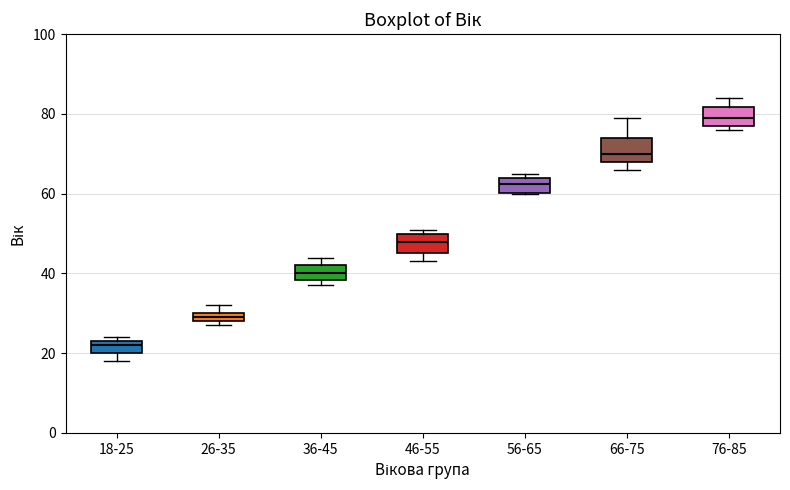

Where does the median line of the box for 36-45 sit on the y-axis? The values are not printed on the chart, so give them approximately, as read against the axis.

40